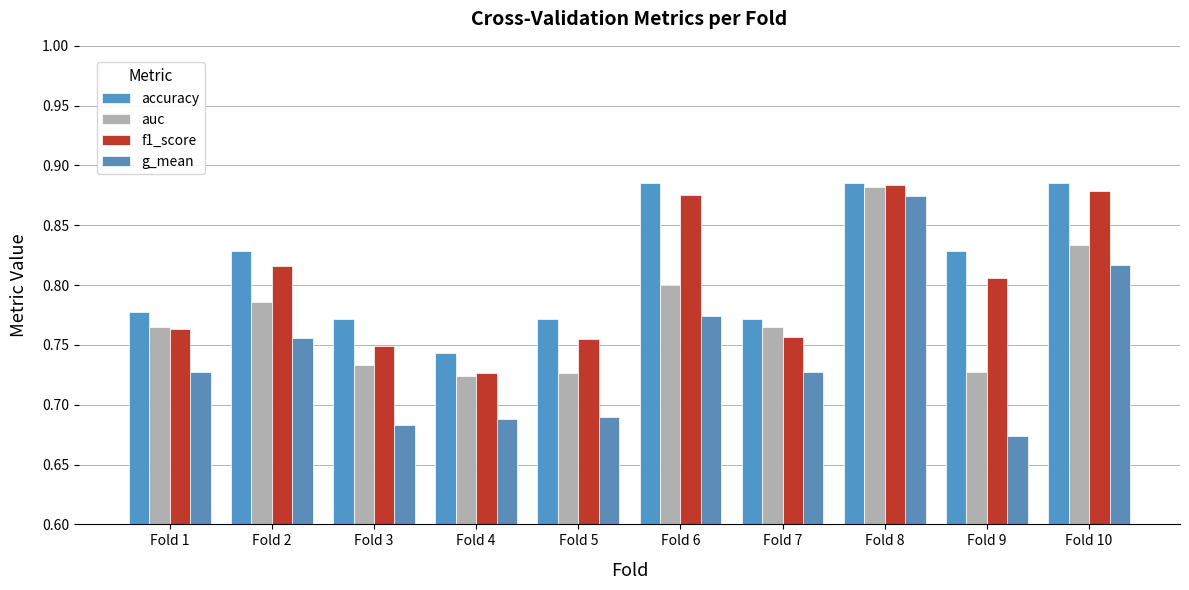

True or false: auc has a value of 1.2 at Fold 7.

False